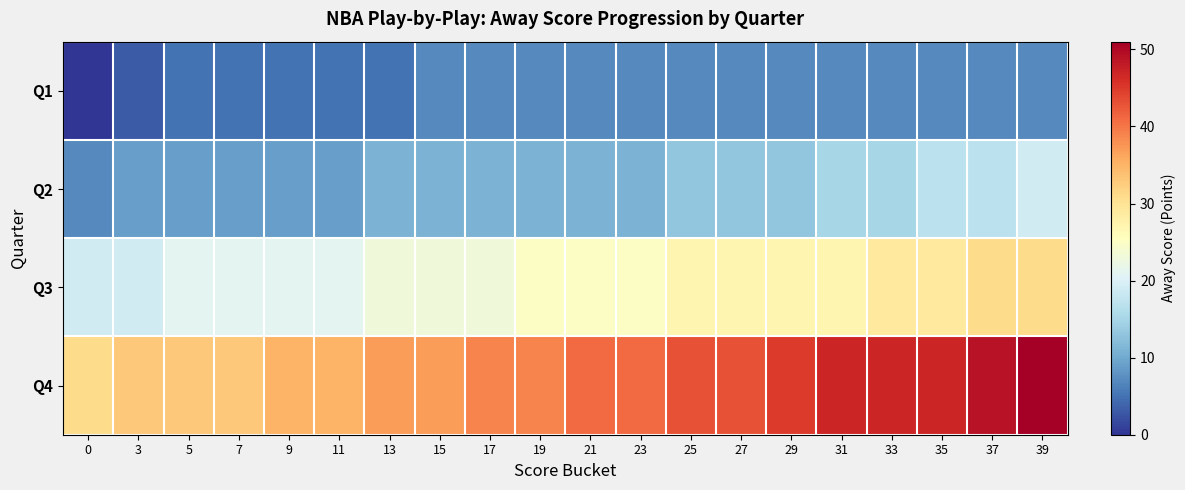

Reading right to left, extract all data points from this chart.

Q1: 39=7	37=7	35=7	33=7	31=7	29=7	27=7	25=7	23=7	21=7	19=7	17=7	15=7	13=5	11=5	9=5	7=5	5=5	3=3	0=0
Q2: 39=19	37=17	35=17	33=15	31=15	29=13	27=13	25=13	23=11	21=11	19=11	17=11	15=11	13=11	11=9	9=9	7=9	5=9	3=9	0=7
Q3: 39=31	37=31	35=29	33=29	31=27	29=27	27=27	25=27	23=25	21=25	19=25	17=23	15=23	13=23	11=21	9=21	7=21	5=21	3=19	0=19
Q4: 39=51	37=49	35=47	33=47	31=47	29=45	27=43	25=43	23=41	21=41	19=39	17=39	15=37	13=37	11=35	9=35	7=33	5=33	3=33	0=31